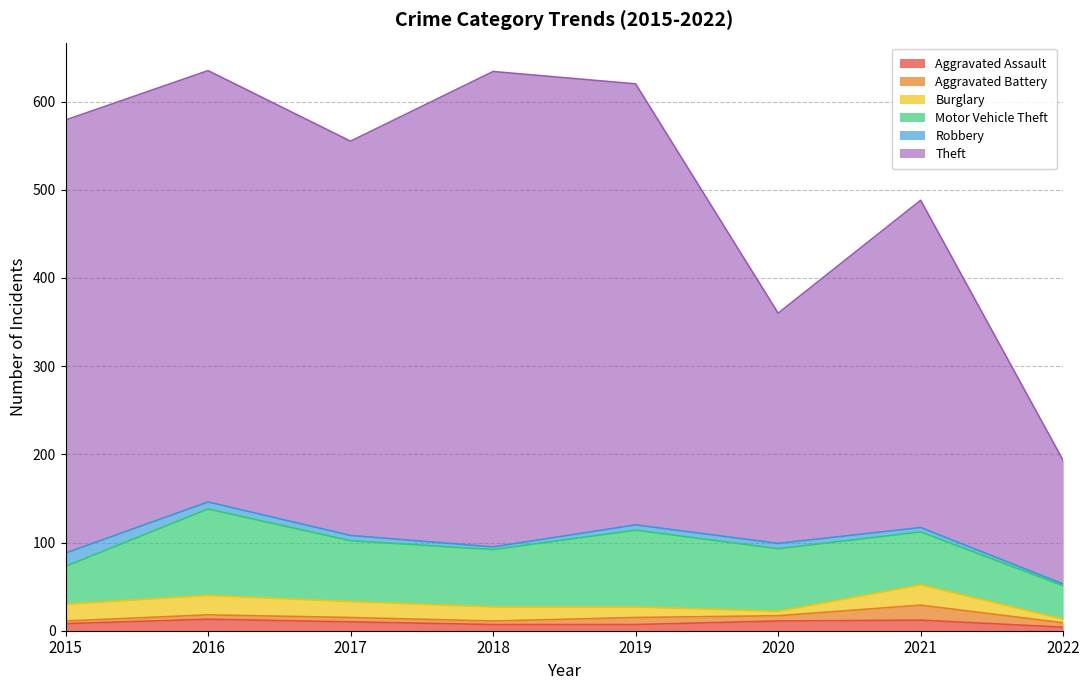

Reading left to right, what are all the values shown in this chart?

Aggravated Assault: 2015=8	2016=13	2017=10	2018=7	2019=7	2020=11	2021=12	2022=4
Aggravated Battery: 2015=3	2016=5	2017=5	2018=4	2019=8	2020=6	2021=17	2022=5
Burglary: 2015=19	2016=22	2017=18	2018=16	2019=12	2020=5	2021=23	2022=4
Motor Vehicle Theft: 2015=43	2016=98	2017=69	2018=65	2019=87	2020=71	2021=60	2022=38
Robbery: 2015=15	2016=8	2017=6	2018=3	2019=6	2020=6	2021=5	2022=2
Theft: 2015=491	2016=489	2017=447	2018=539	2019=500	2020=261	2021=371	2022=140